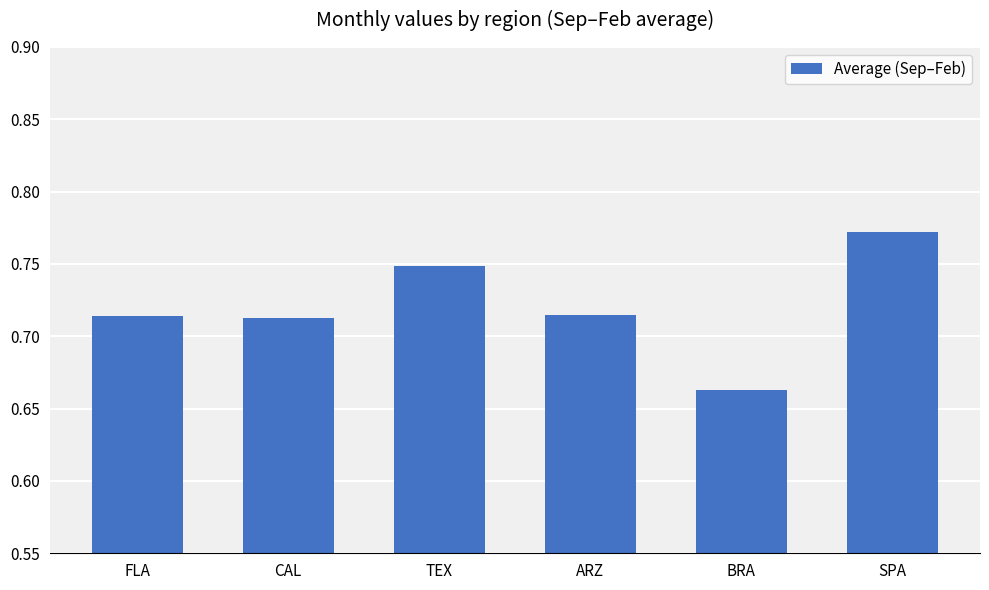

What is the change in value from BRA to SPA?

+0.1